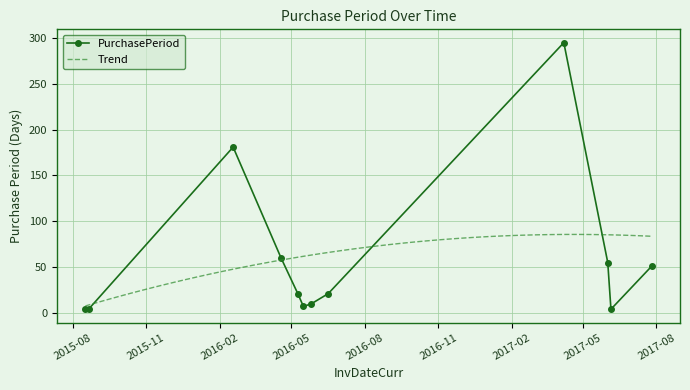

Reading left to right, transcribe all the data shown in this chart.

4	4	181	60	21	7	10	21	295	55	4	51